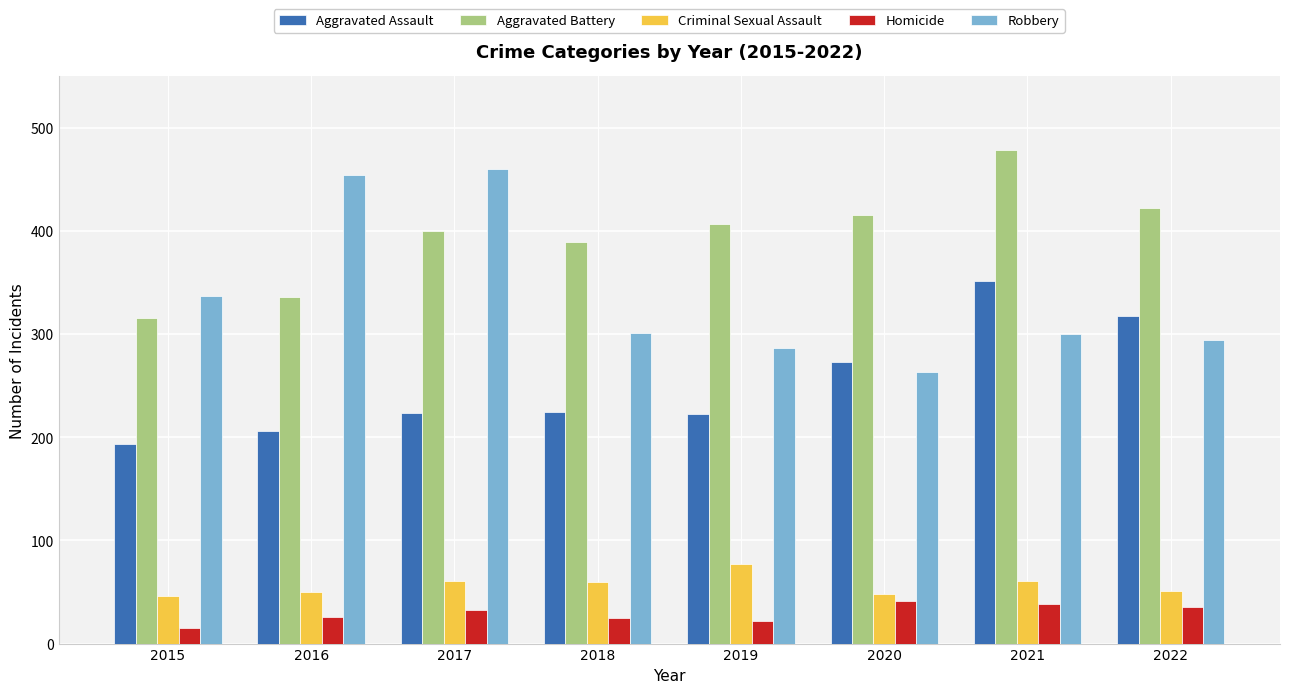

True or false: Robbery has a value of 337 at 2015.

True